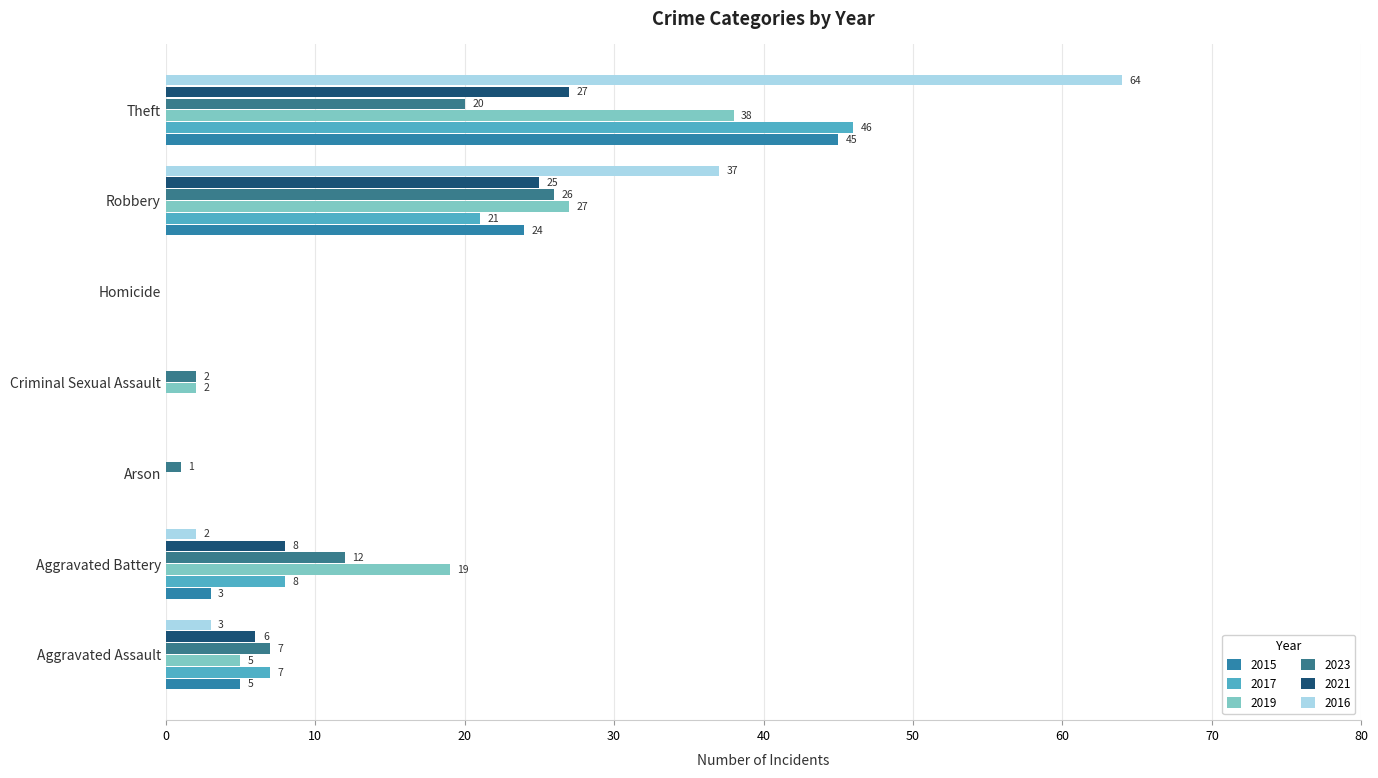

Reading left to right, what are all the values shown in this chart?

2015: 5	3	0	0	0	24	45
2017: 7	8	0	0	0	21	46
2019: 5	19	0	2	0	27	38
2023: 7	12	1	2	0	26	20
2021: 6	8	0	0	0	25	27
2016: 3	2	0	0	0	37	64